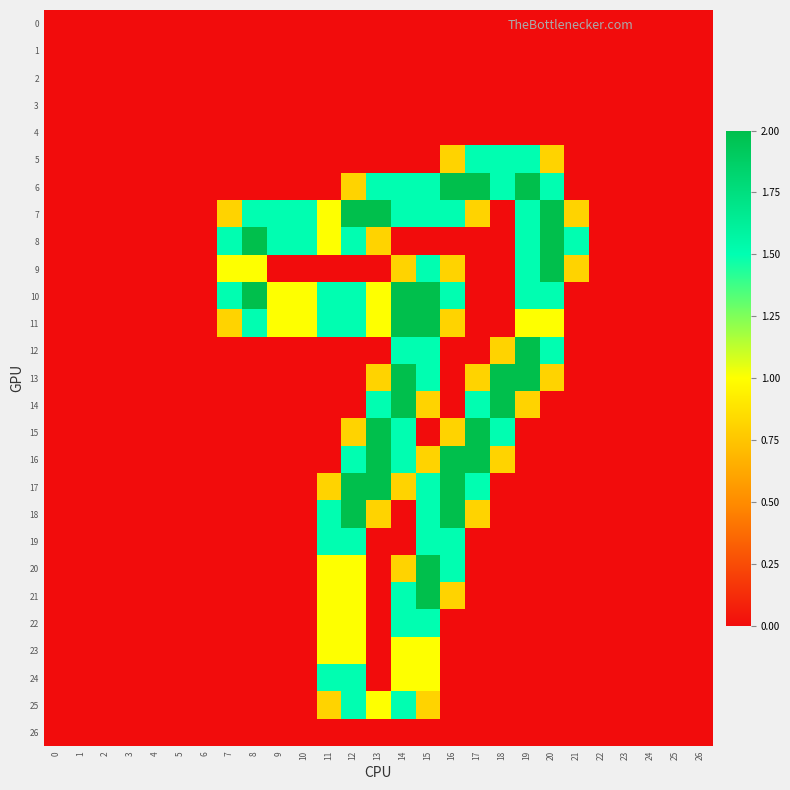

Reading left to right, transcribe all the data shown in this chart.

0: 0=0.0	1=0.0	2=0.0	3=0.0	4=0.0	5=0.0	6=0.0	7=0.0	8=0.0	9=0.0	10=0.0	11=0.0	12=0.0	13=0.0	14=0.0	15=0.0	16=0.0	17=0.0	18=0.0	19=0.0	20=0.0	21=0.0	22=0.0	23=0.0	24=0.0	25=0.0	26=0.0
1: 0=0.0	1=0.0	2=0.0	3=0.0	4=0.0	5=0.0	6=0.0	7=0.0	8=0.0	9=0.0	10=0.0	11=0.0	12=0.0	13=0.0	14=0.0	15=0.0	16=0.0	17=0.0	18=0.0	19=0.0	20=0.0	21=0.0	22=0.0	23=0.0	24=0.0	25=0.0	26=0.0
2: 0=0.0	1=0.0	2=0.0	3=0.0	4=0.0	5=0.0	6=0.0	7=0.0	8=0.0	9=0.0	10=0.0	11=0.0	12=0.0	13=0.0	14=0.0	15=0.0	16=0.0	17=0.0	18=0.0	19=0.0	20=0.0	21=0.0	22=0.0	23=0.0	24=0.0	25=0.0	26=0.0
3: 0=0.0	1=0.0	2=0.0	3=0.0	4=0.0	5=0.0	6=0.0	7=0.0	8=0.0	9=0.0	10=0.0	11=0.0	12=0.0	13=0.0	14=0.0	15=0.0	16=0.0	17=0.0	18=0.0	19=0.0	20=0.0	21=0.0	22=0.0	23=0.0	24=0.0	25=0.0	26=0.0
4: 0=0.0	1=0.0	2=0.0	3=0.0	4=0.0	5=0.0	6=0.0	7=0.0	8=0.0	9=0.0	10=0.0	11=0.0	12=0.0	13=0.0	14=0.0	15=0.0	16=0.0	17=0.0	18=0.0	19=0.0	20=0.0	21=0.0	22=0.0	23=0.0	24=0.0	25=0.0	26=0.0
5: 0=0.0	1=0.0	2=0.0	3=0.0	4=0.0	5=0.0	6=0.0	7=0.0	8=0.0	9=0.0	10=0.0	11=0.0	12=0.0	13=0.0	14=0.0	15=0.0	16=0.8	17=1.5	18=1.5	19=1.5	20=0.8	21=0.0	22=0.0	23=0.0	24=0.0	25=0.0	26=0.0
6: 0=0.0	1=0.0	2=0.0	3=0.0	4=0.0	5=0.0	6=0.0	7=0.0	8=0.0	9=0.0	10=0.0	11=0.0	12=0.8	13=1.5	14=1.5	15=1.5	16=2.0	17=2.0	18=1.5	19=2.0	20=1.5	21=0.0	22=0.0	23=0.0	24=0.0	25=0.0	26=0.0
7: 0=0.0	1=0.0	2=0.0	3=0.0	4=0.0	5=0.0	6=0.0	7=0.8	8=1.5	9=1.5	10=1.5	11=1.0	12=2.0	13=2.0	14=1.5	15=1.5	16=1.5	17=0.8	18=0.0	19=1.5	20=2.0	21=0.8	22=0.0	23=0.0	24=0.0	25=0.0	26=0.0
8: 0=0.0	1=0.0	2=0.0	3=0.0	4=0.0	5=0.0	6=0.0	7=1.5	8=2.0	9=1.5	10=1.5	11=1.0	12=1.5	13=0.8	14=0.0	15=0.0	16=0.0	17=0.0	18=0.0	19=1.5	20=2.0	21=1.5	22=0.0	23=0.0	24=0.0	25=0.0	26=0.0
9: 0=0.0	1=0.0	2=0.0	3=0.0	4=0.0	5=0.0	6=0.0	7=1.0	8=1.0	9=0.0	10=0.0	11=0.0	12=0.0	13=0.0	14=0.8	15=1.5	16=0.8	17=0.0	18=0.0	19=1.5	20=2.0	21=0.8	22=0.0	23=0.0	24=0.0	25=0.0	26=0.0
10: 0=0.0	1=0.0	2=0.0	3=0.0	4=0.0	5=0.0	6=0.0	7=1.5	8=2.0	9=1.0	10=1.0	11=1.5	12=1.5	13=1.0	14=2.0	15=2.0	16=1.5	17=0.0	18=0.0	19=1.5	20=1.5	21=0.0	22=0.0	23=0.0	24=0.0	25=0.0	26=0.0
11: 0=0.0	1=0.0	2=0.0	3=0.0	4=0.0	5=0.0	6=0.0	7=0.8	8=1.5	9=1.0	10=1.0	11=1.5	12=1.5	13=1.0	14=2.0	15=2.0	16=0.8	17=0.0	18=0.0	19=1.0	20=1.0	21=0.0	22=0.0	23=0.0	24=0.0	25=0.0	26=0.0
12: 0=0.0	1=0.0	2=0.0	3=0.0	4=0.0	5=0.0	6=0.0	7=0.0	8=0.0	9=0.0	10=0.0	11=0.0	12=0.0	13=0.0	14=1.5	15=1.5	16=0.0	17=0.0	18=0.8	19=2.0	20=1.5	21=0.0	22=0.0	23=0.0	24=0.0	25=0.0	26=0.0
13: 0=0.0	1=0.0	2=0.0	3=0.0	4=0.0	5=0.0	6=0.0	7=0.0	8=0.0	9=0.0	10=0.0	11=0.0	12=0.0	13=0.8	14=2.0	15=1.5	16=0.0	17=0.8	18=2.0	19=2.0	20=0.8	21=0.0	22=0.0	23=0.0	24=0.0	25=0.0	26=0.0
14: 0=0.0	1=0.0	2=0.0	3=0.0	4=0.0	5=0.0	6=0.0	7=0.0	8=0.0	9=0.0	10=0.0	11=0.0	12=0.0	13=1.5	14=2.0	15=0.8	16=0.0	17=1.5	18=2.0	19=0.8	20=0.0	21=0.0	22=0.0	23=0.0	24=0.0	25=0.0	26=0.0
15: 0=0.0	1=0.0	2=0.0	3=0.0	4=0.0	5=0.0	6=0.0	7=0.0	8=0.0	9=0.0	10=0.0	11=0.0	12=0.8	13=2.0	14=1.5	15=0.0	16=0.8	17=2.0	18=1.5	19=0.0	20=0.0	21=0.0	22=0.0	23=0.0	24=0.0	25=0.0	26=0.0
16: 0=0.0	1=0.0	2=0.0	3=0.0	4=0.0	5=0.0	6=0.0	7=0.0	8=0.0	9=0.0	10=0.0	11=0.0	12=1.5	13=2.0	14=1.5	15=0.8	16=2.0	17=2.0	18=0.8	19=0.0	20=0.0	21=0.0	22=0.0	23=0.0	24=0.0	25=0.0	26=0.0
17: 0=0.0	1=0.0	2=0.0	3=0.0	4=0.0	5=0.0	6=0.0	7=0.0	8=0.0	9=0.0	10=0.0	11=0.8	12=2.0	13=2.0	14=0.8	15=1.5	16=2.0	17=1.5	18=0.0	19=0.0	20=0.0	21=0.0	22=0.0	23=0.0	24=0.0	25=0.0	26=0.0
18: 0=0.0	1=0.0	2=0.0	3=0.0	4=0.0	5=0.0	6=0.0	7=0.0	8=0.0	9=0.0	10=0.0	11=1.5	12=2.0	13=0.8	14=0.0	15=1.5	16=2.0	17=0.8	18=0.0	19=0.0	20=0.0	21=0.0	22=0.0	23=0.0	24=0.0	25=0.0	26=0.0
19: 0=0.0	1=0.0	2=0.0	3=0.0	4=0.0	5=0.0	6=0.0	7=0.0	8=0.0	9=0.0	10=0.0	11=1.5	12=1.5	13=0.0	14=0.0	15=1.5	16=1.5	17=0.0	18=0.0	19=0.0	20=0.0	21=0.0	22=0.0	23=0.0	24=0.0	25=0.0	26=0.0
20: 0=0.0	1=0.0	2=0.0	3=0.0	4=0.0	5=0.0	6=0.0	7=0.0	8=0.0	9=0.0	10=0.0	11=1.0	12=1.0	13=0.0	14=0.8	15=2.0	16=1.5	17=0.0	18=0.0	19=0.0	20=0.0	21=0.0	22=0.0	23=0.0	24=0.0	25=0.0	26=0.0
21: 0=0.0	1=0.0	2=0.0	3=0.0	4=0.0	5=0.0	6=0.0	7=0.0	8=0.0	9=0.0	10=0.0	11=1.0	12=1.0	13=0.0	14=1.5	15=2.0	16=0.8	17=0.0	18=0.0	19=0.0	20=0.0	21=0.0	22=0.0	23=0.0	24=0.0	25=0.0	26=0.0
22: 0=0.0	1=0.0	2=0.0	3=0.0	4=0.0	5=0.0	6=0.0	7=0.0	8=0.0	9=0.0	10=0.0	11=1.0	12=1.0	13=0.0	14=1.5	15=1.5	16=0.0	17=0.0	18=0.0	19=0.0	20=0.0	21=0.0	22=0.0	23=0.0	24=0.0	25=0.0	26=0.0
23: 0=0.0	1=0.0	2=0.0	3=0.0	4=0.0	5=0.0	6=0.0	7=0.0	8=0.0	9=0.0	10=0.0	11=1.0	12=1.0	13=0.0	14=1.0	15=1.0	16=0.0	17=0.0	18=0.0	19=0.0	20=0.0	21=0.0	22=0.0	23=0.0	24=0.0	25=0.0	26=0.0
24: 0=0.0	1=0.0	2=0.0	3=0.0	4=0.0	5=0.0	6=0.0	7=0.0	8=0.0	9=0.0	10=0.0	11=1.5	12=1.5	13=0.0	14=1.0	15=1.0	16=0.0	17=0.0	18=0.0	19=0.0	20=0.0	21=0.0	22=0.0	23=0.0	24=0.0	25=0.0	26=0.0
25: 0=0.0	1=0.0	2=0.0	3=0.0	4=0.0	5=0.0	6=0.0	7=0.0	8=0.0	9=0.0	10=0.0	11=0.8	12=1.5	13=1.0	14=1.5	15=0.8	16=0.0	17=0.0	18=0.0	19=0.0	20=0.0	21=0.0	22=0.0	23=0.0	24=0.0	25=0.0	26=0.0
26: 0=0.0	1=0.0	2=0.0	3=0.0	4=0.0	5=0.0	6=0.0	7=0.0	8=0.0	9=0.0	10=0.0	11=0.0	12=0.0	13=0.0	14=0.0	15=0.0	16=0.0	17=0.0	18=0.0	19=0.0	20=0.0	21=0.0	22=0.0	23=0.0	24=0.0	25=0.0	26=0.0